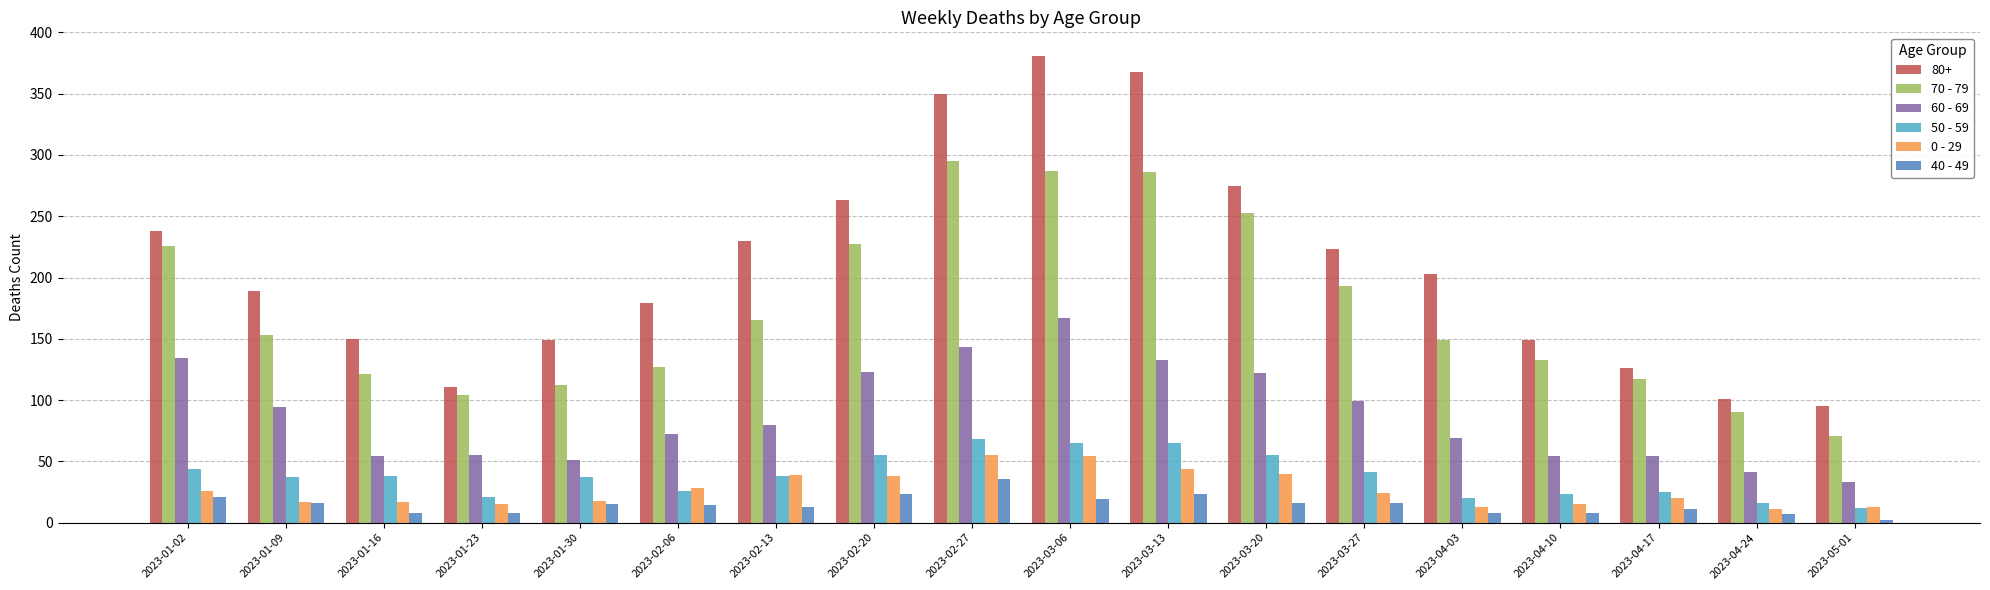

The value of 40 - 49 at 2023-03-20 is 16. True or false?

True